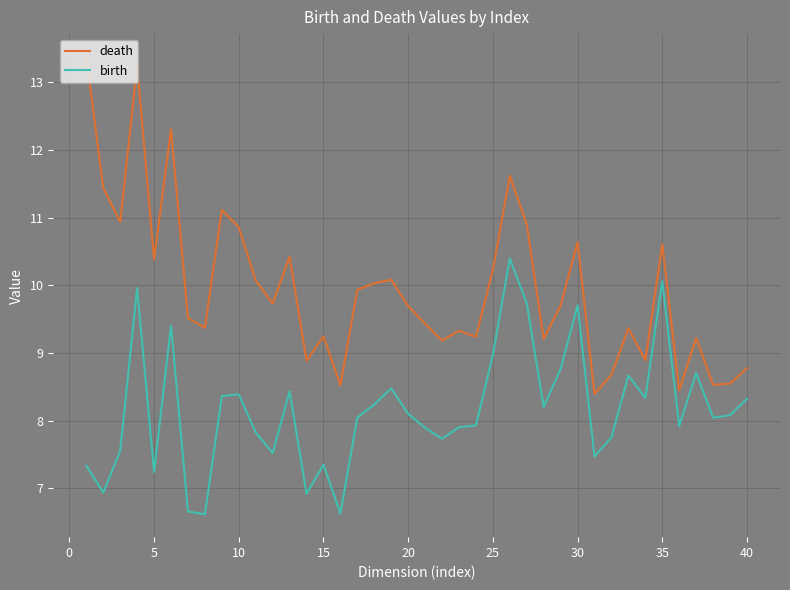

What is the highest value of the birth series?

10.4